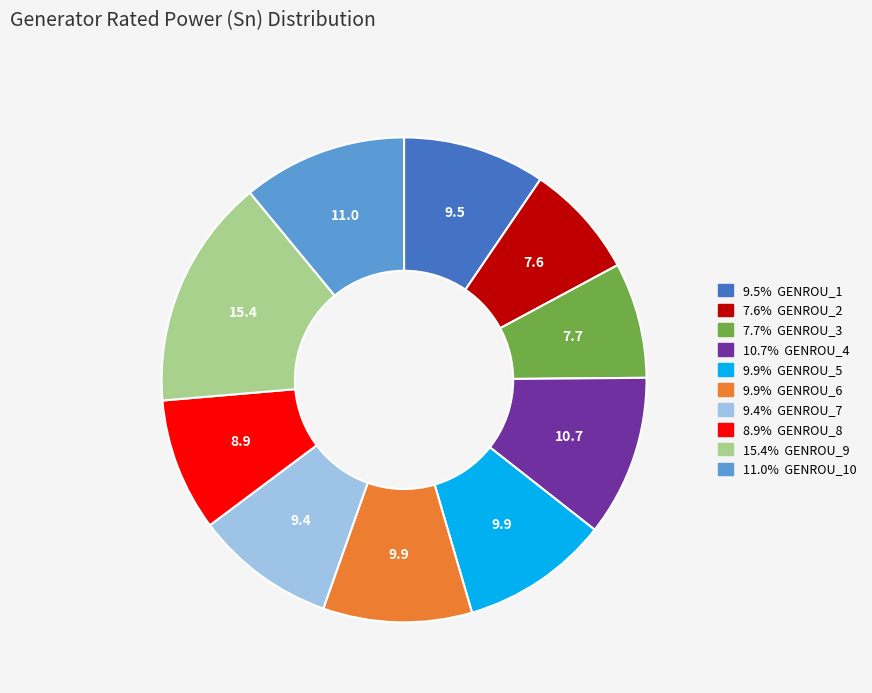

Does any single category account for the majority?

No